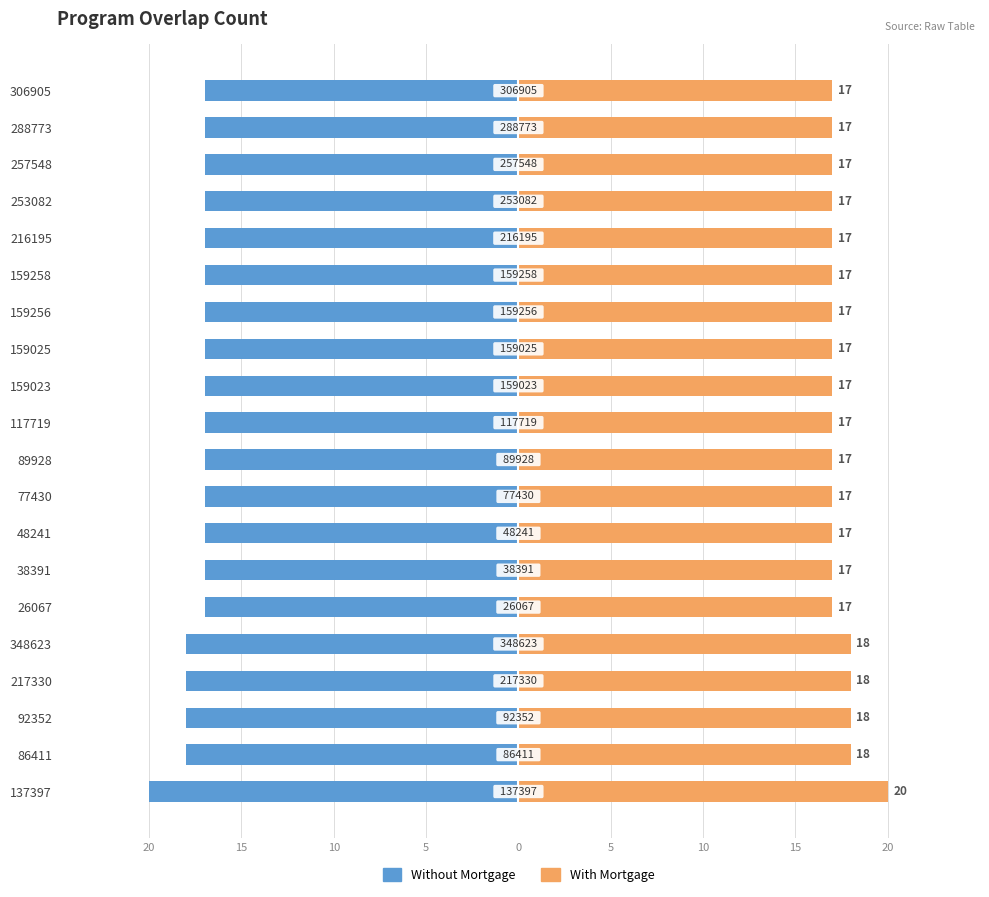

What is the average value of the With Mortgage series?

17